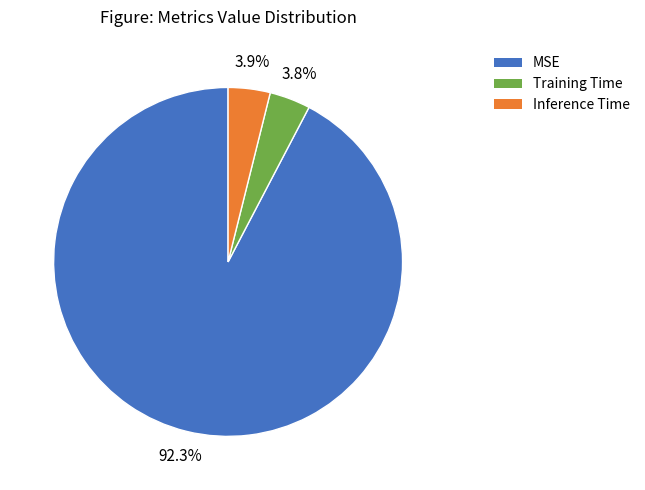

Does MSE represent more than half of the total?

Yes